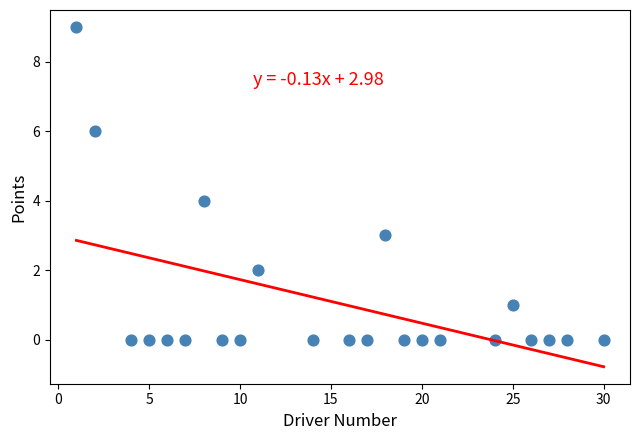

What is the range of X values (max minus min)?

29